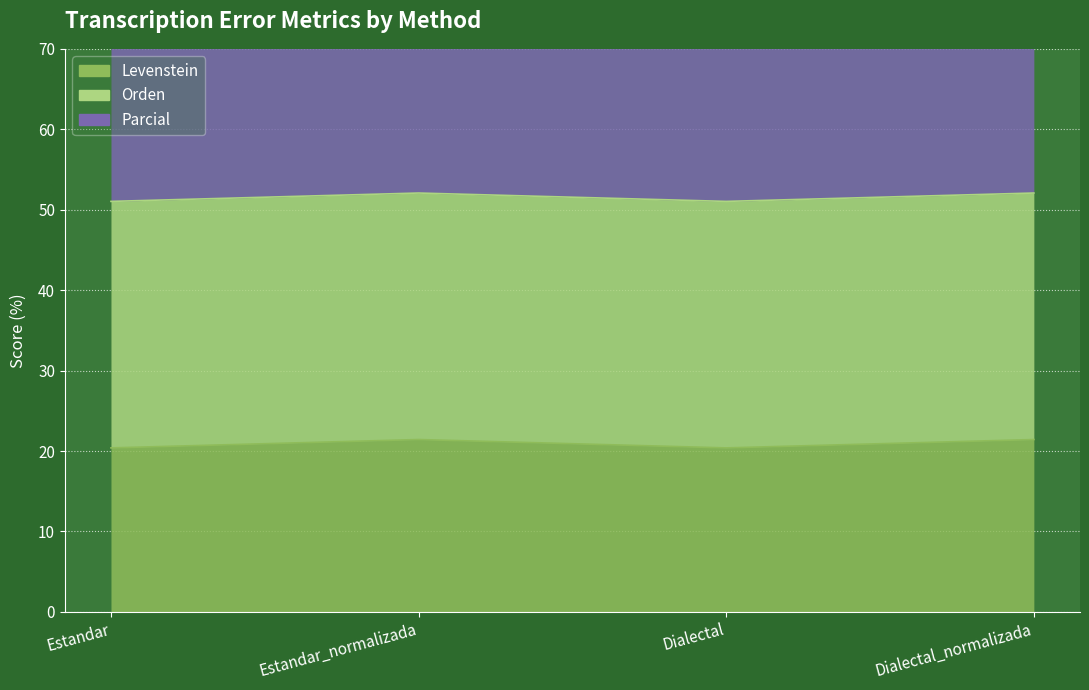

True or false: Levenstein has more than 1 interior local peaks.

False